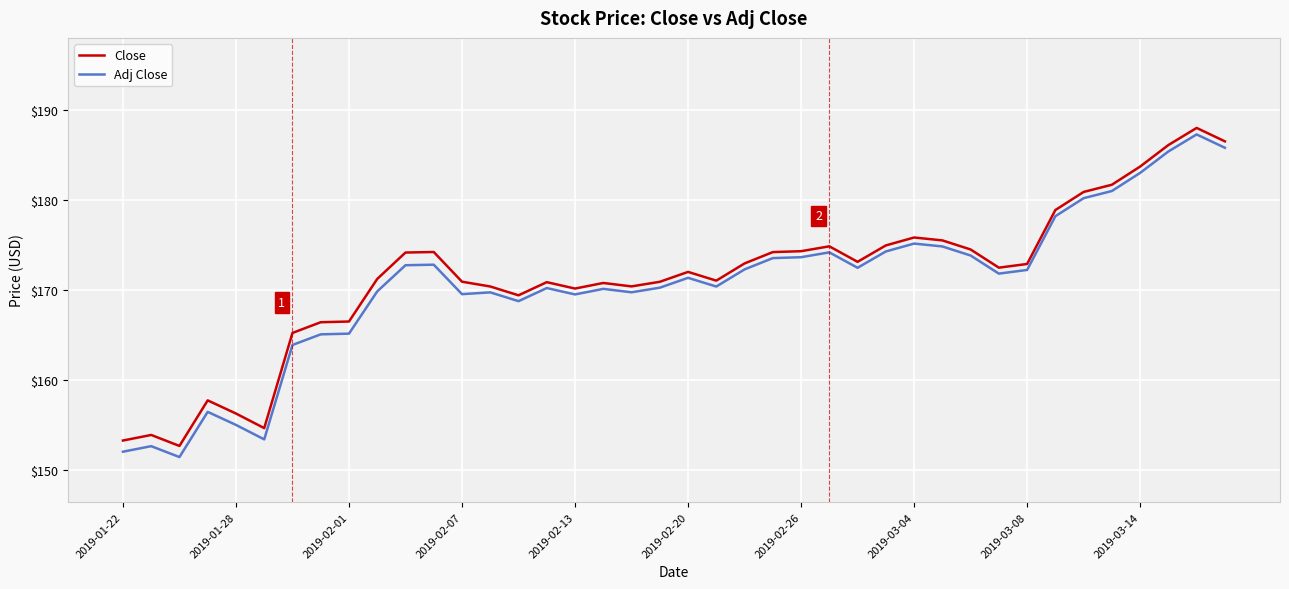

Which series has the widest spread of values?

Adj Close